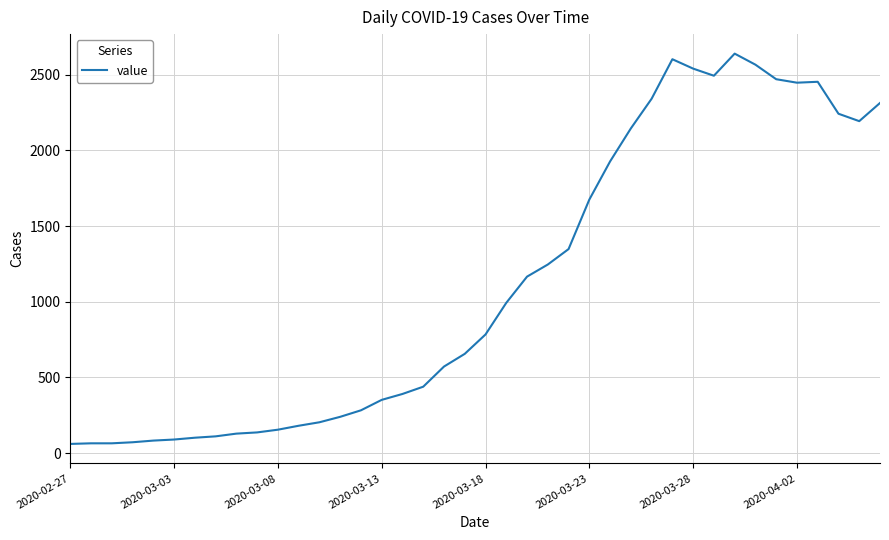

What is the difference between the maximum and minimum values?

2578